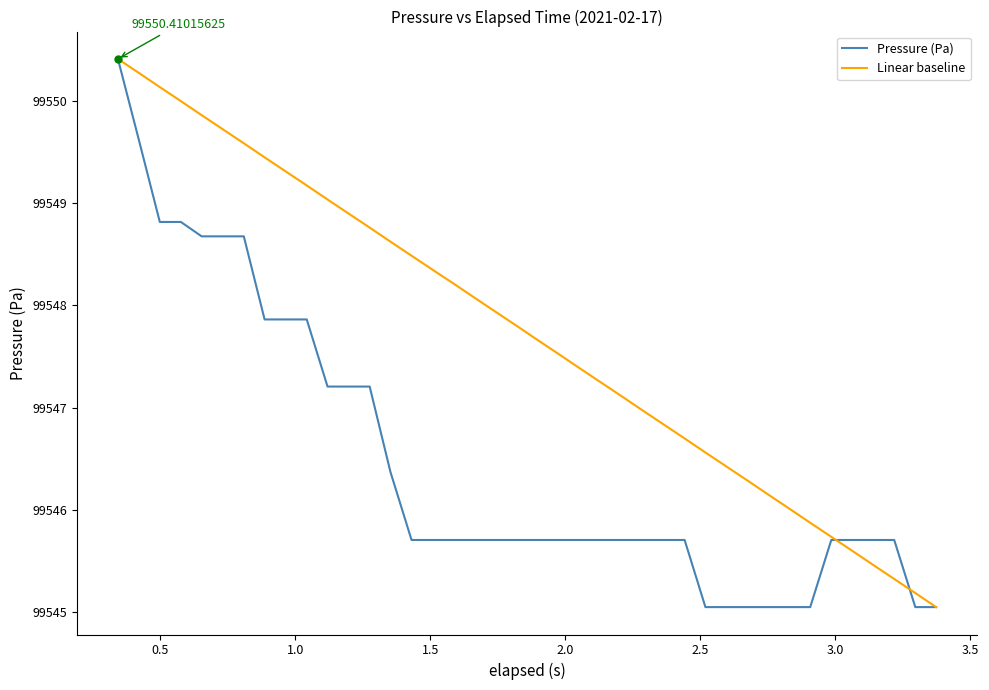

Rank the series by their average value, from lowest to highest.

Pressure (Pa), Linear baseline